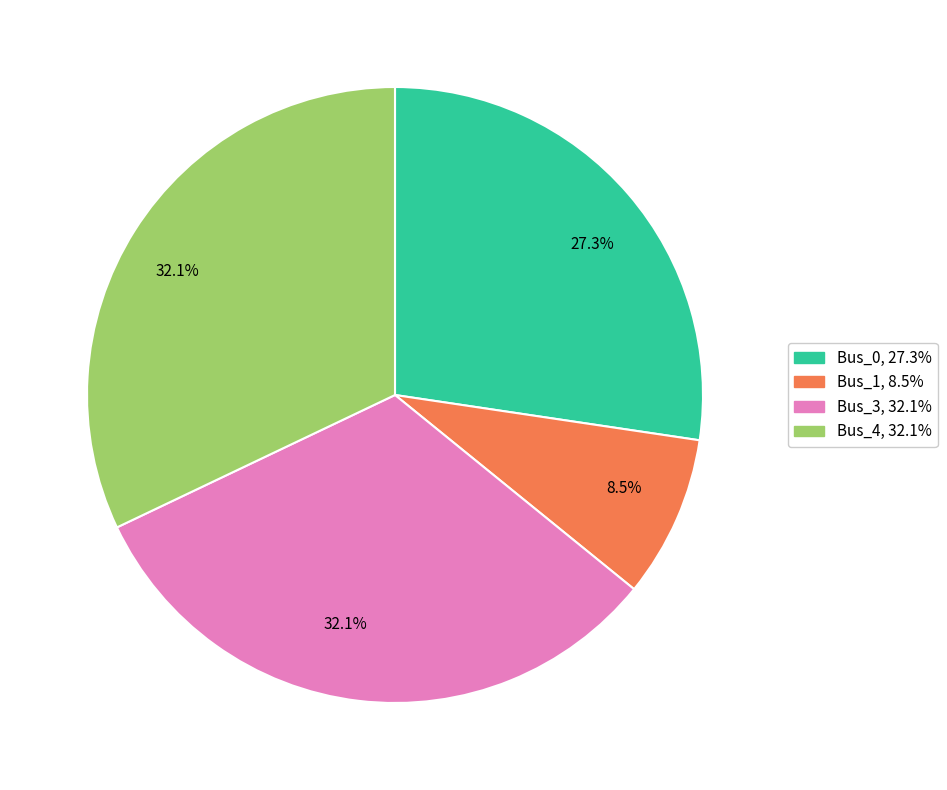

Is there a majority slice in this chart?

No